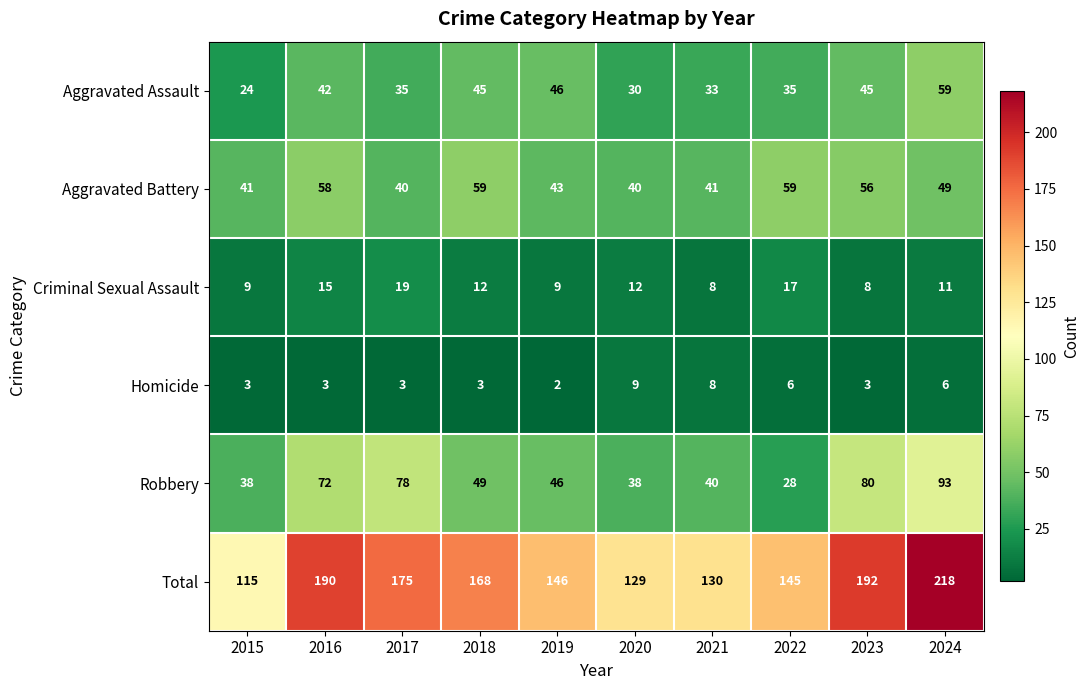

The Robbery series shows 77 at 2018. True or false?

False